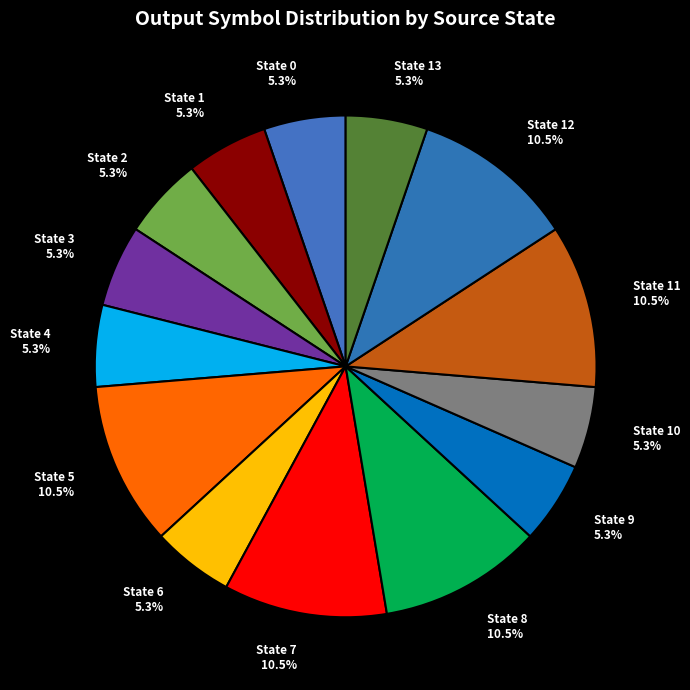

How much of the chart is everything except State 11 10.5%?

89.5%